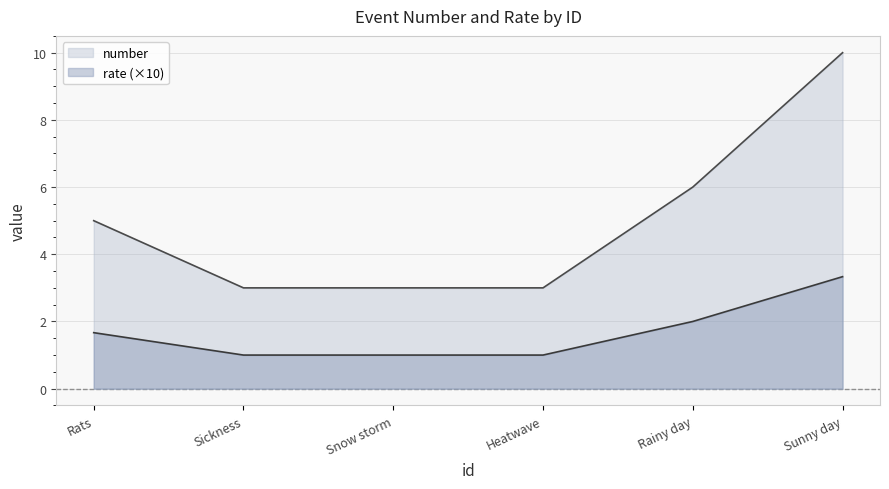

Which category has the highest value across all series?

Sunny day